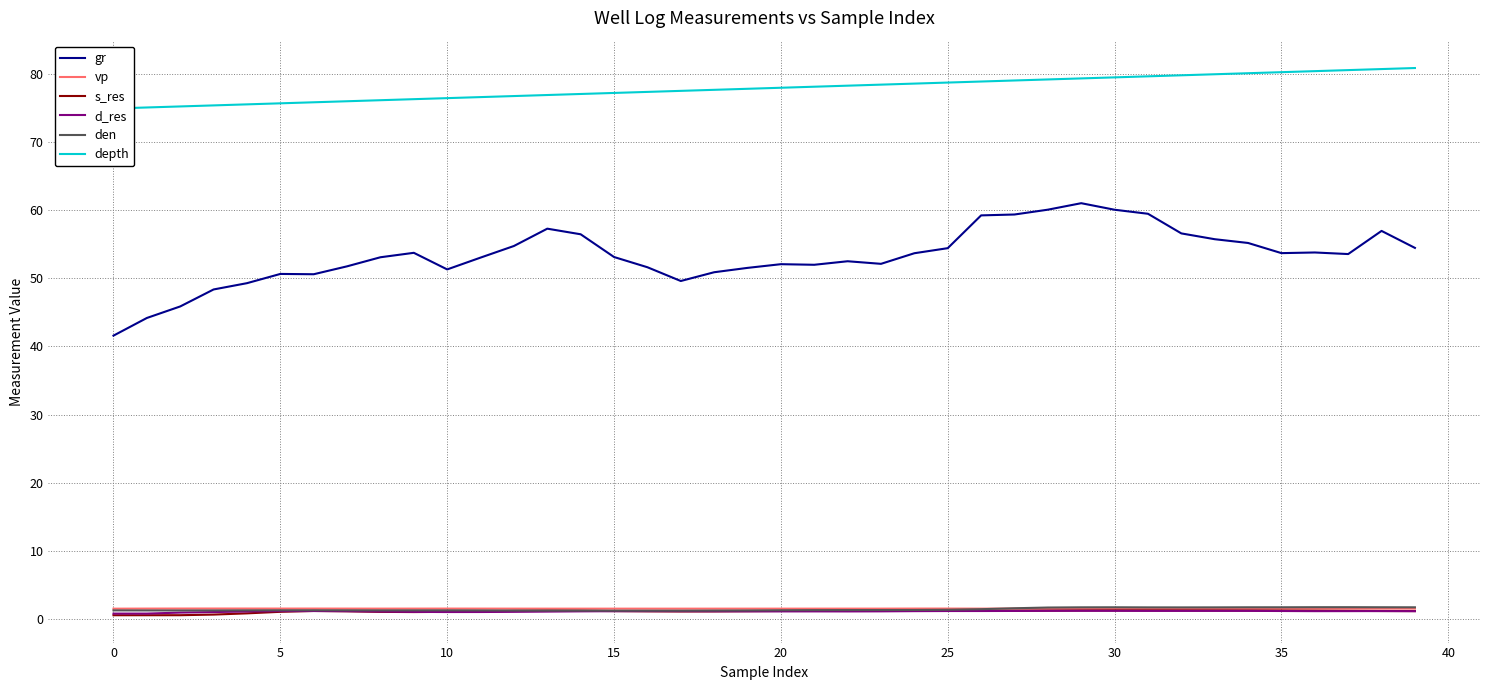

True or false: gr and den intersect in this chart.

False